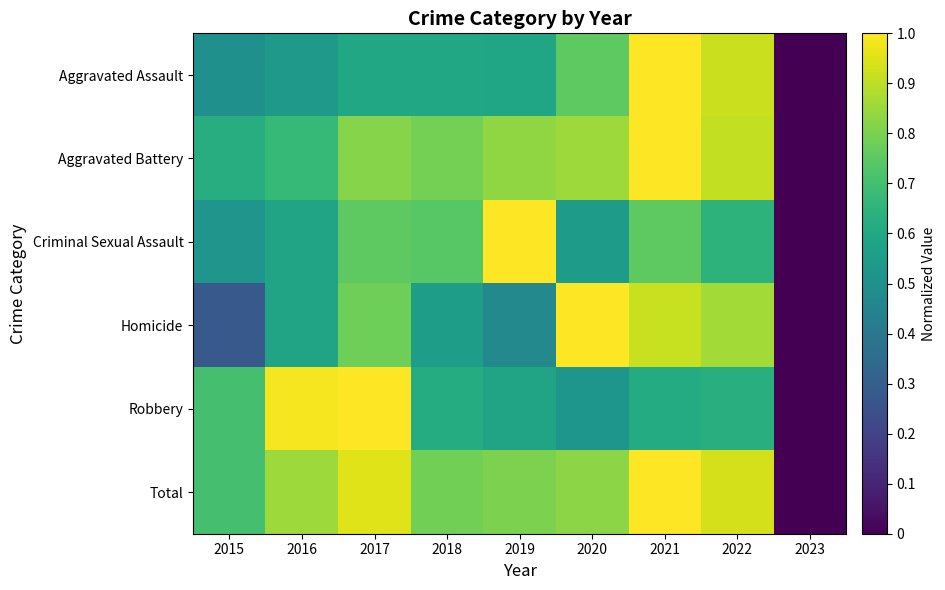

How many distinct data groups are displayed?

6